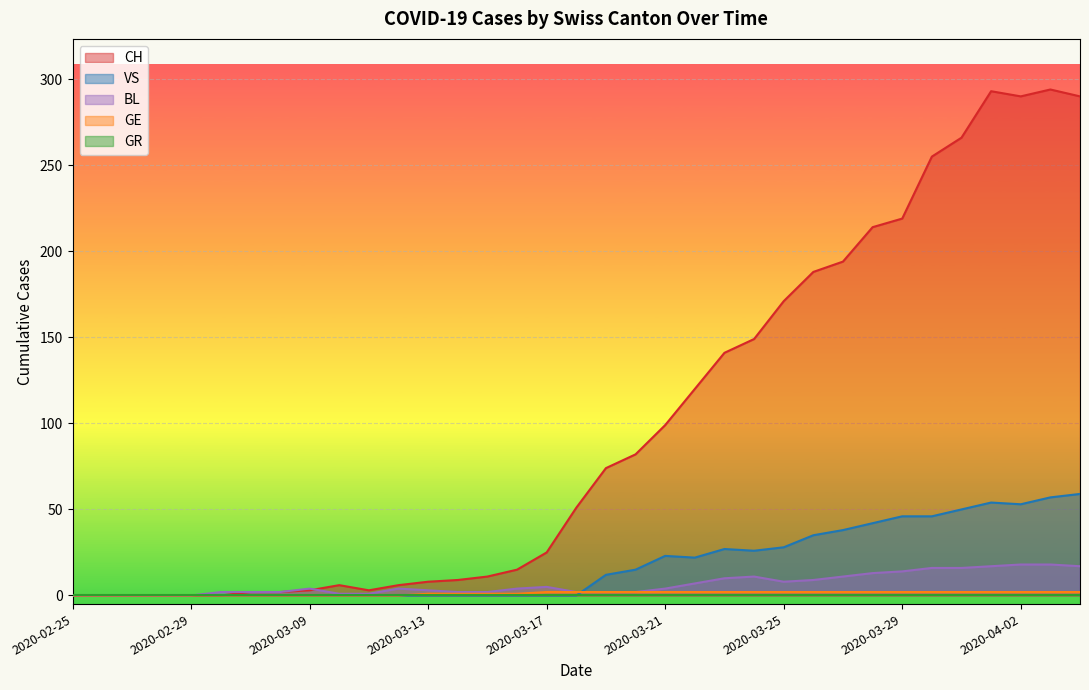

What is the sum of the GE values at 2020-03-20 and 2020-03-24?

4